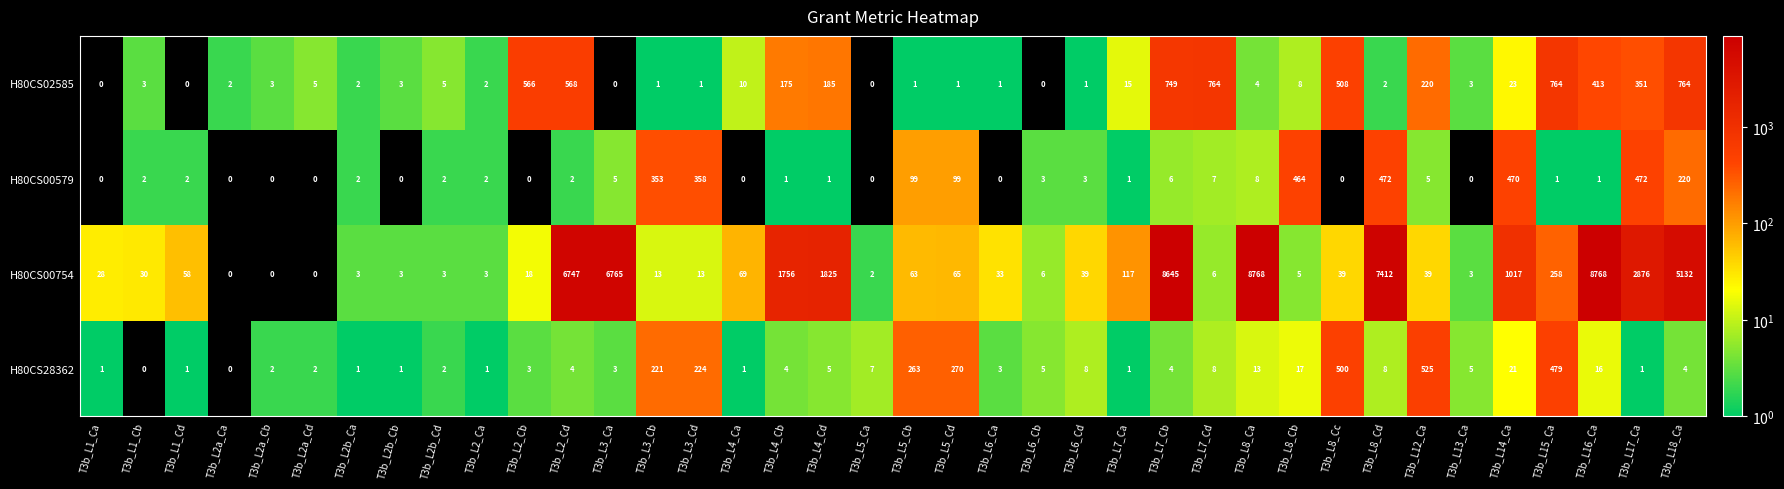

Which series changed the most between T3b_L3_Cb and T3b_L8_Cb?

H80CS28362